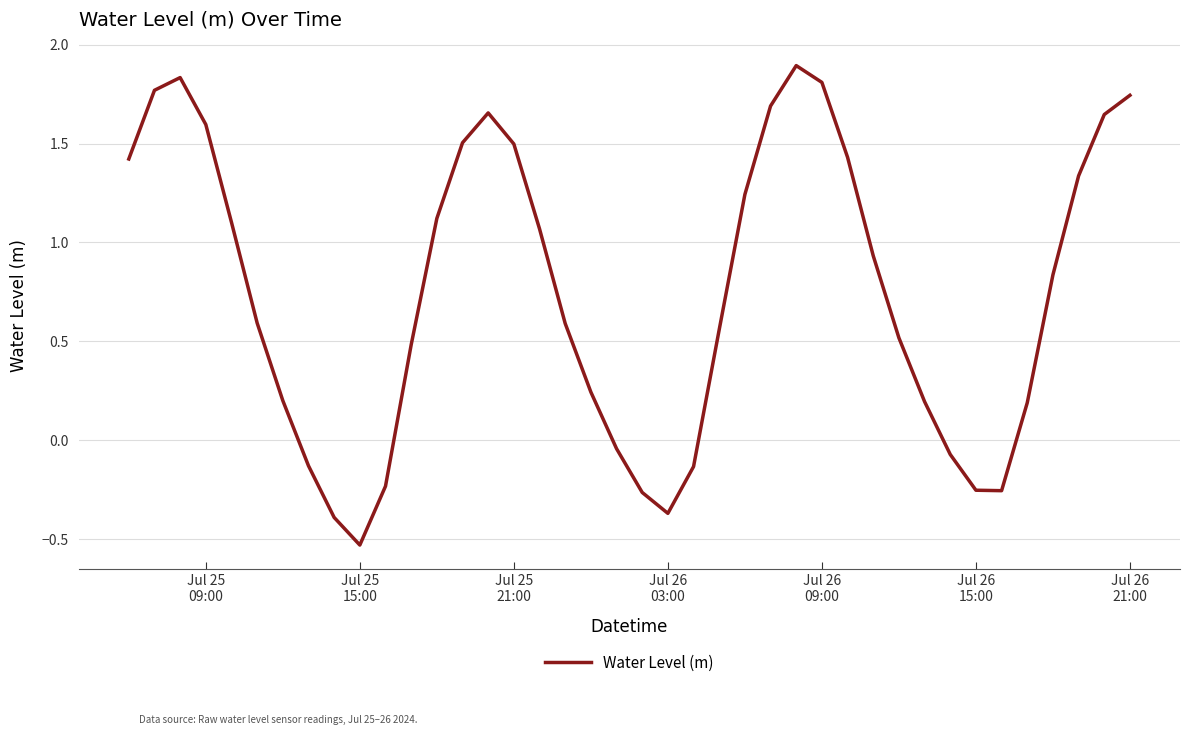

Count the number of values greater than 0.

29